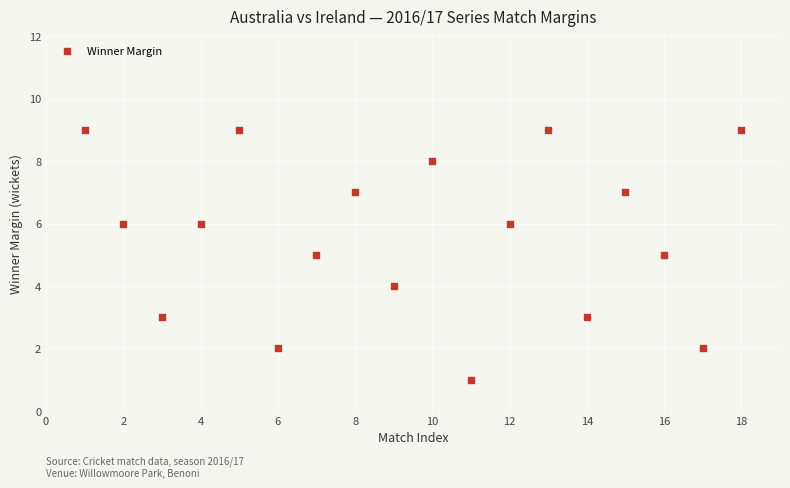

What is the range of X values (max minus min)?

17